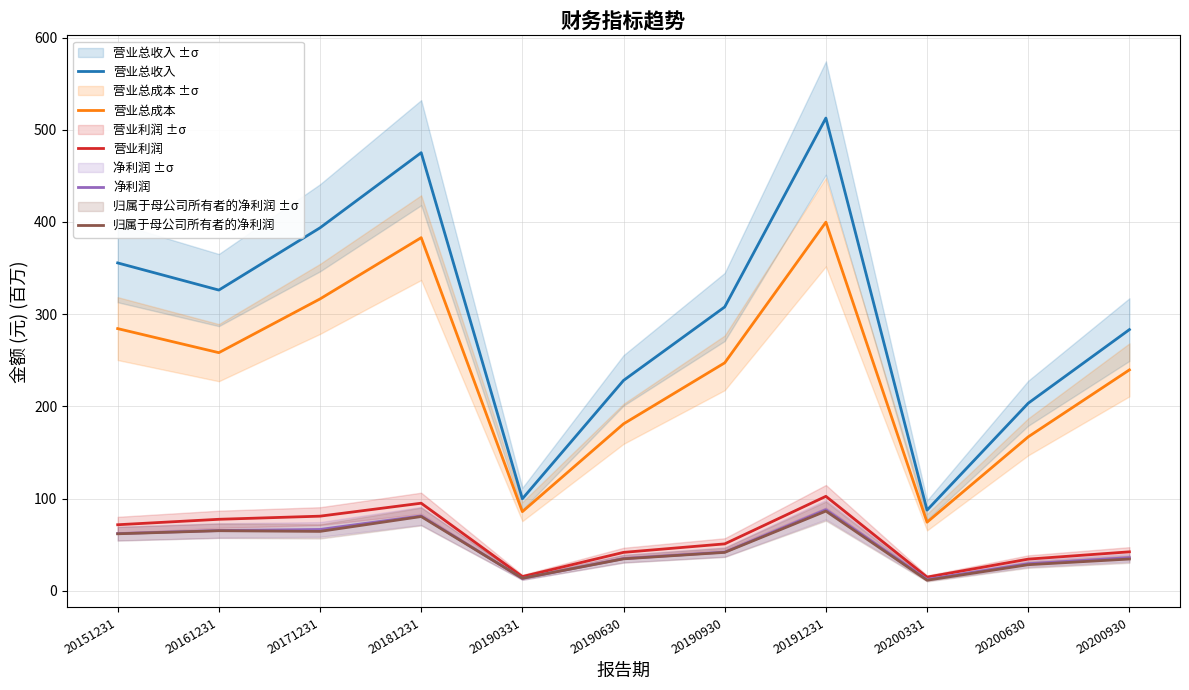

True or false: 净利润 and 营业总成本 cross at least once.

False